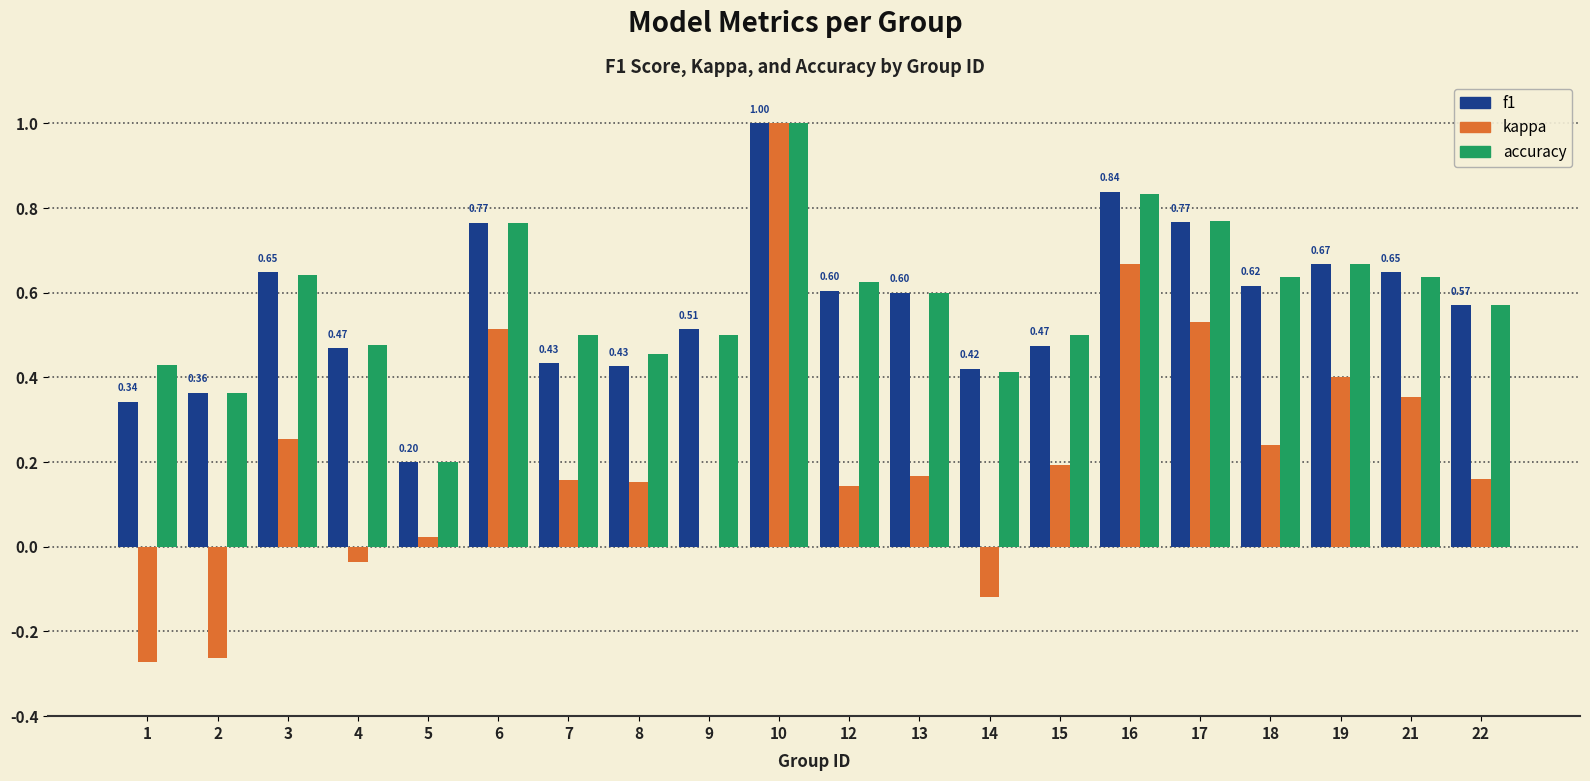

What is the maximum value shown in the chart?

1.0